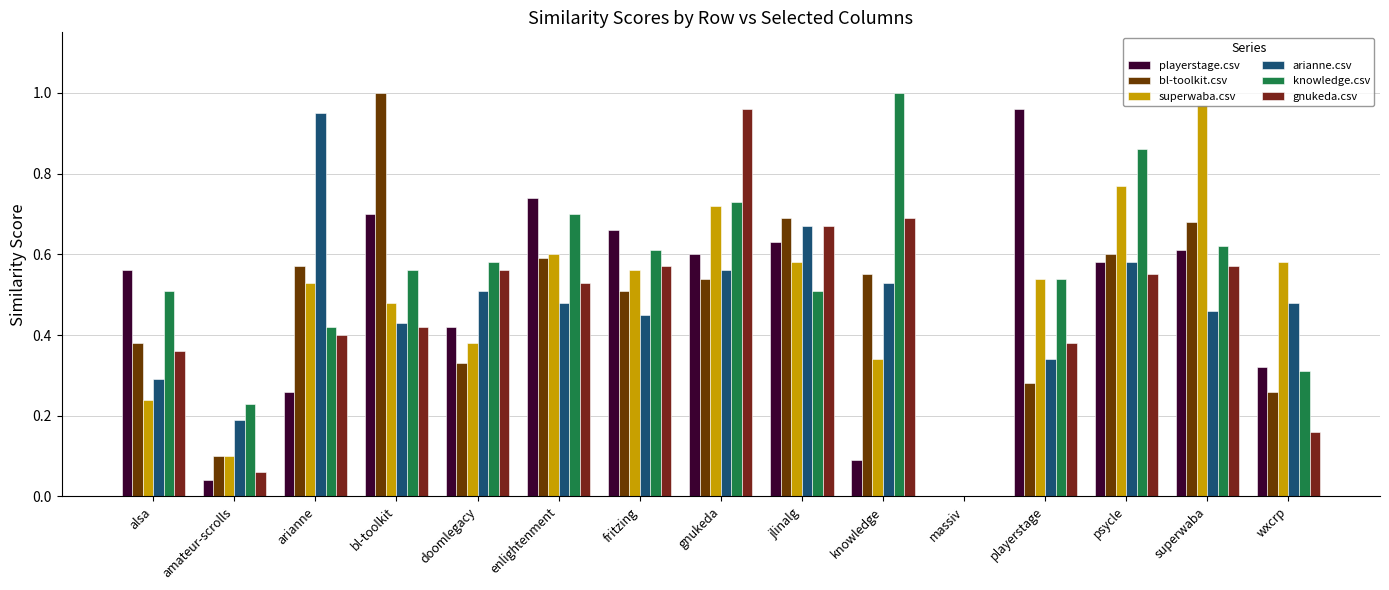

True or false: gnukeda.csv has a value of 0.2 at playerstage.

False